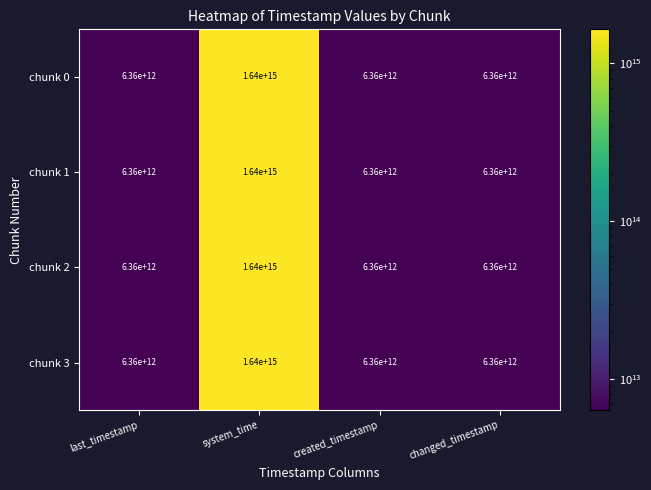

At which category is the sum across all series the highest?

system_time